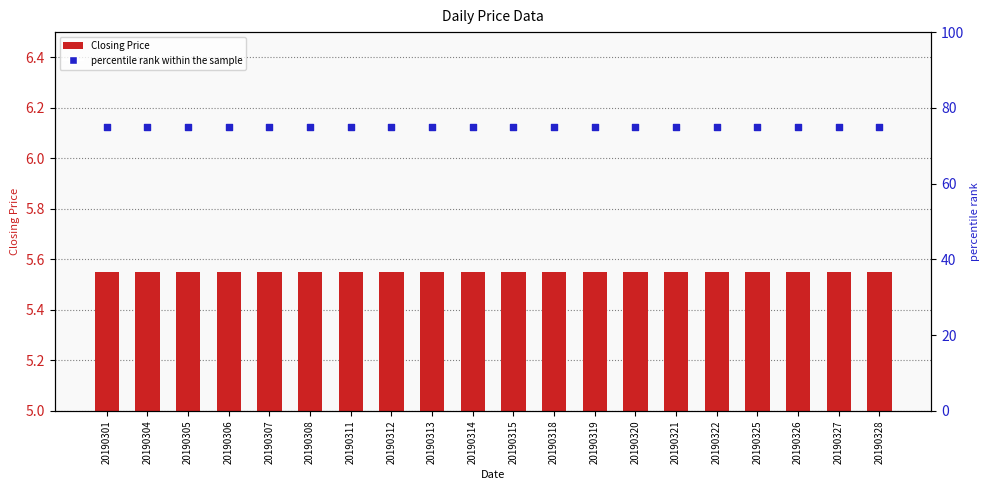

Which series reaches the maximum Y coordinate?

percentile rank within the sample